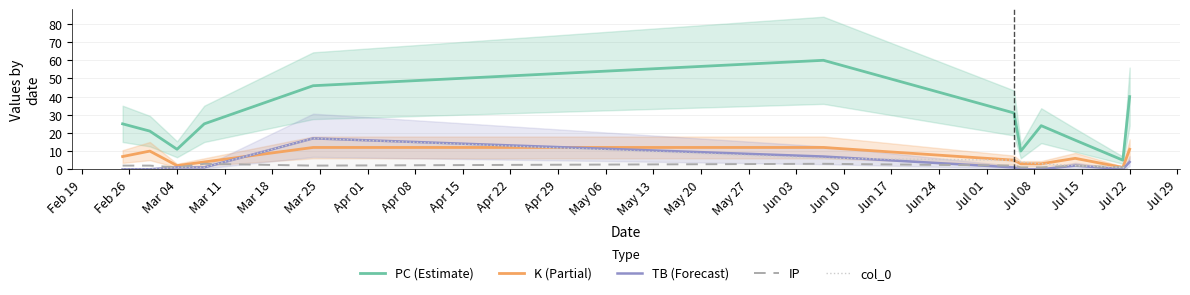

True or false: K (Partial) and TB (Forecast) cross at least once.

True